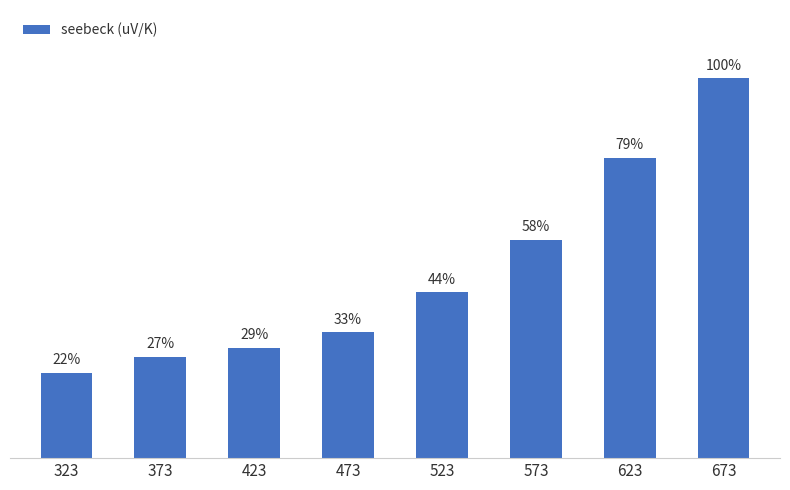

Are the bars horizontal?

No